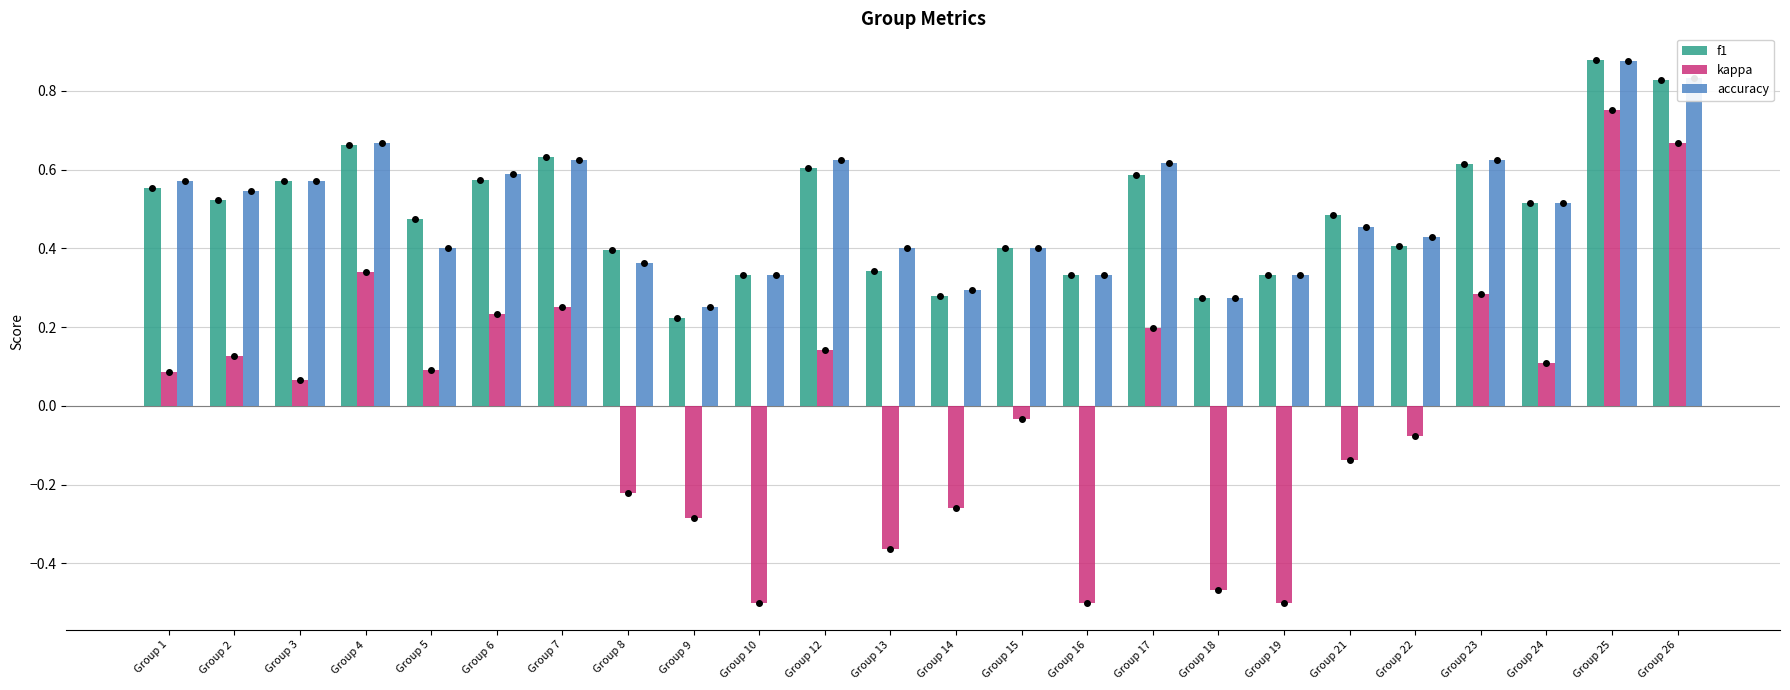

The kappa series shows 0.1 at Group 23. True or false?

False